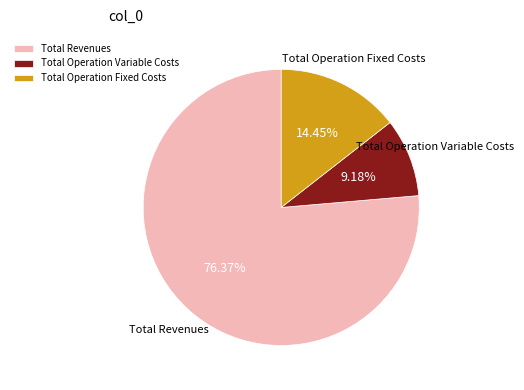

How many segments does this pie chart have?

3